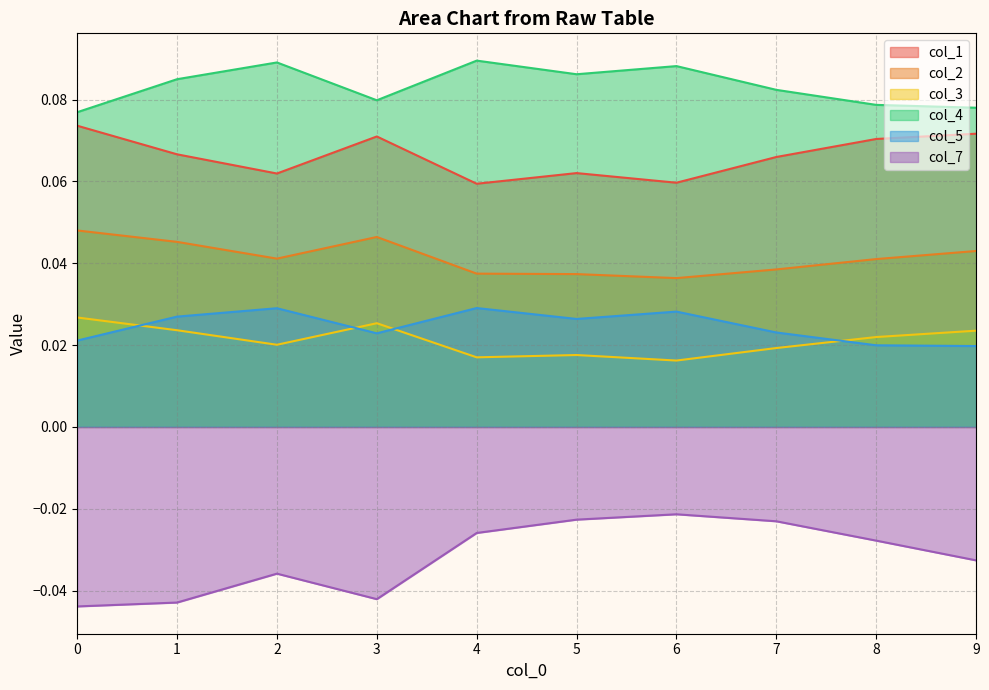

Where is col_7 nearest to the value 0?

6